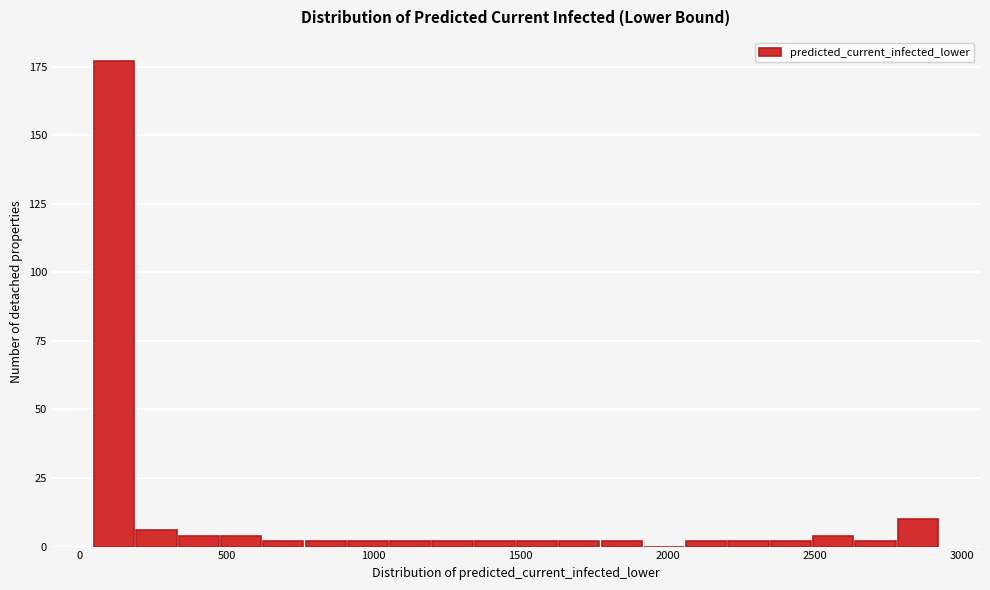

Read against the x-axis, roughly where is the centre of the tallest bar?

100